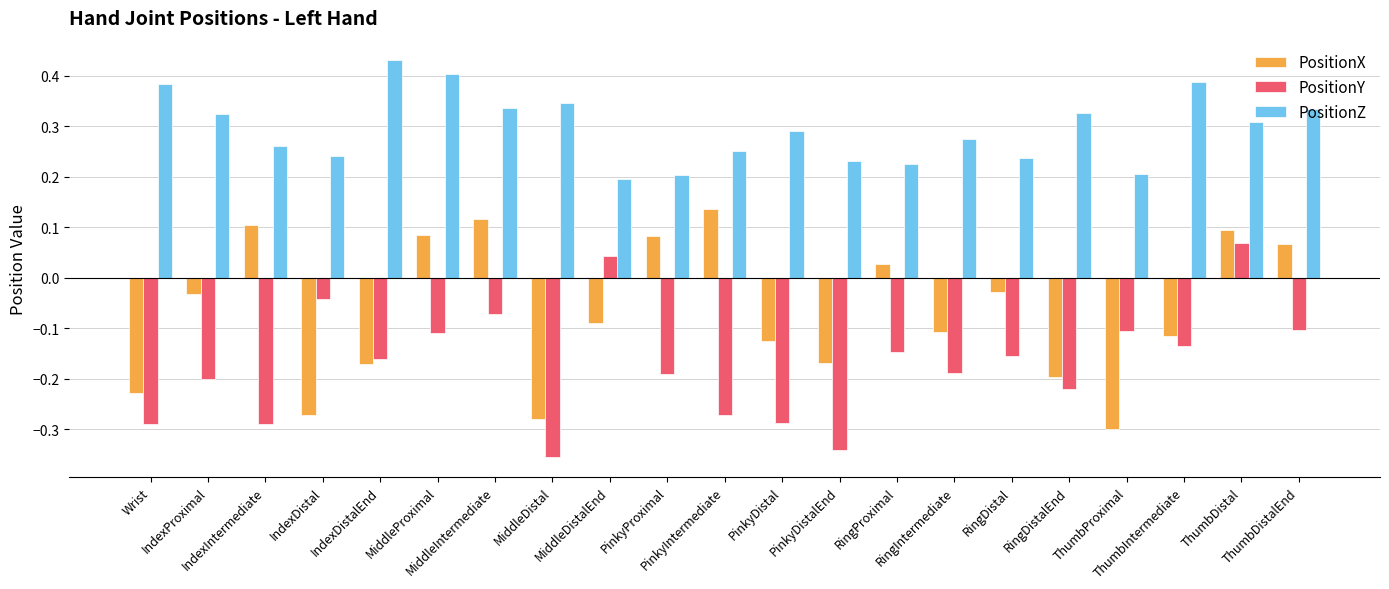

What is the spread (max minus min) of values at IndexDistal?

0.5